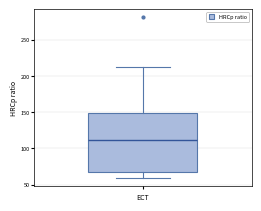

Transcribe this box plot: give where the median line is, the range the box spans, and where the two whiskers end, as read against the y-axis. The values are not printed on the chart, so give them approximately, as read against the axis.

median 110, box 70 to 150, whiskers 60 to 210